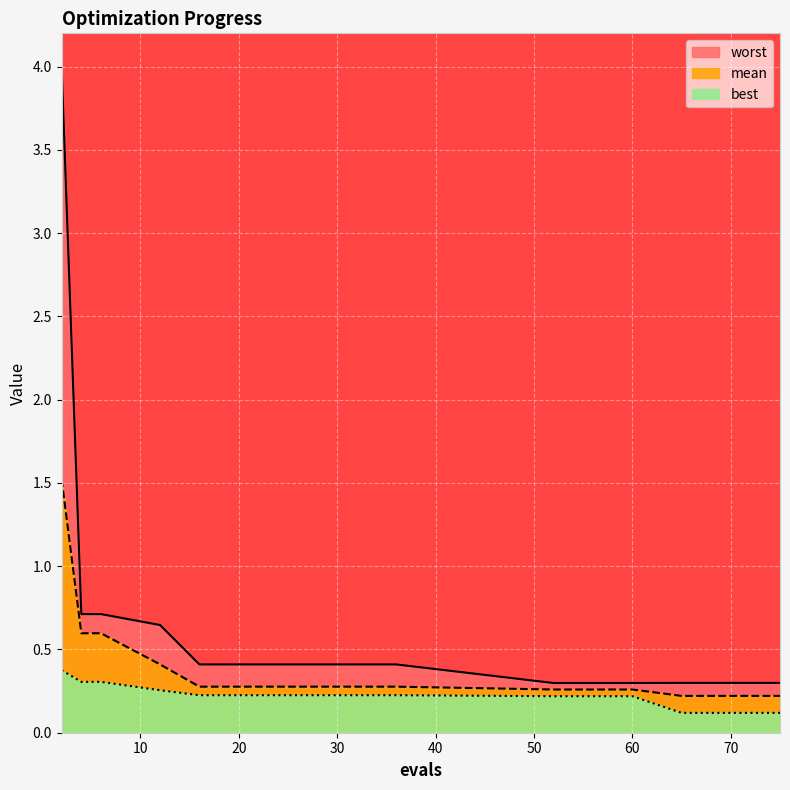

Reading left to right, transcribe all the data shown in this chart.

mean: 1.5	0.6	0.6	0.4	0.3	0.3	0.3	0.3	0.3	0.2	0.2	0.2	0.2	0.2	0.2
best: 0.4	0.3	0.3	0.3	0.2	0.2	0.2	0.2	0.2	0.1	0.1	0.1	0.1	0.1	0.1
worst: 4.0	0.7	0.7	0.6	0.4	0.4	0.4	0.3	0.3	0.3	0.3	0.3	0.3	0.3	0.3